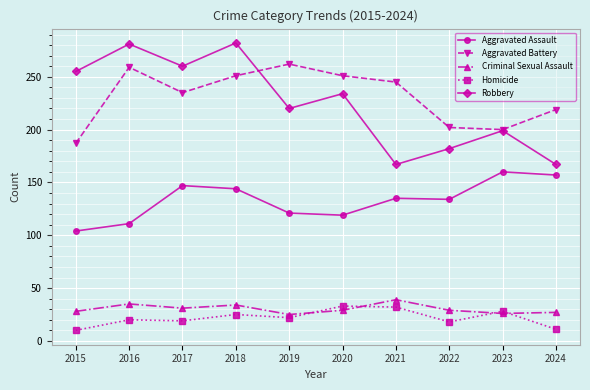

What is the difference between the second highest and minimum values in the Criminal Sexual Assault series?

10